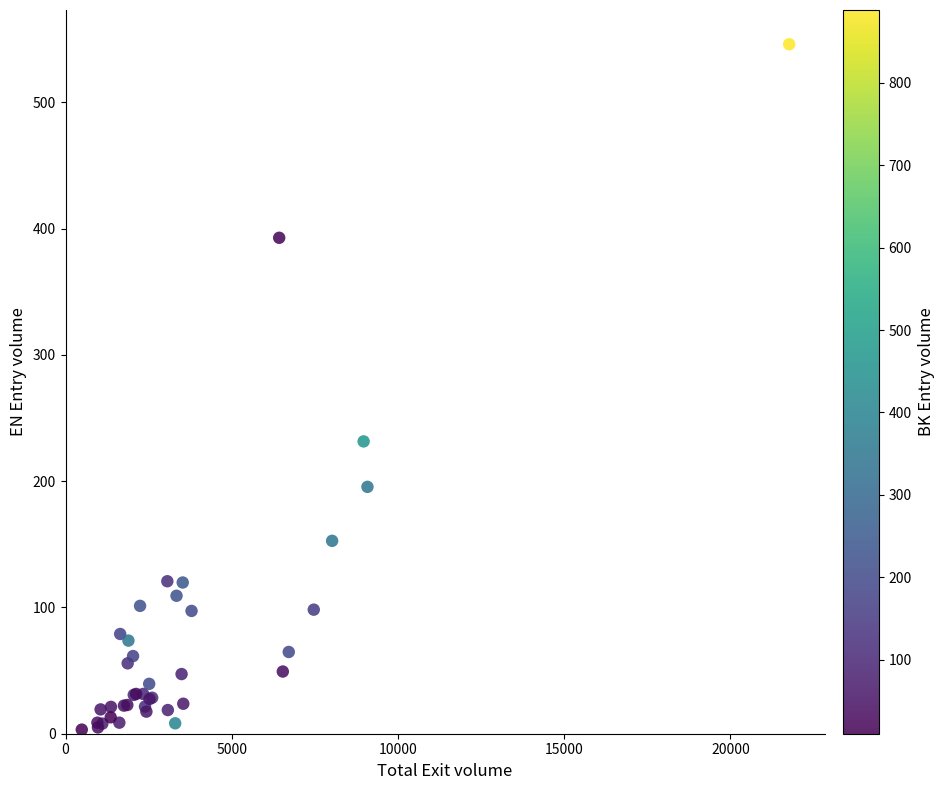

What Y value in the scatter plot is closest to 274?

231.5